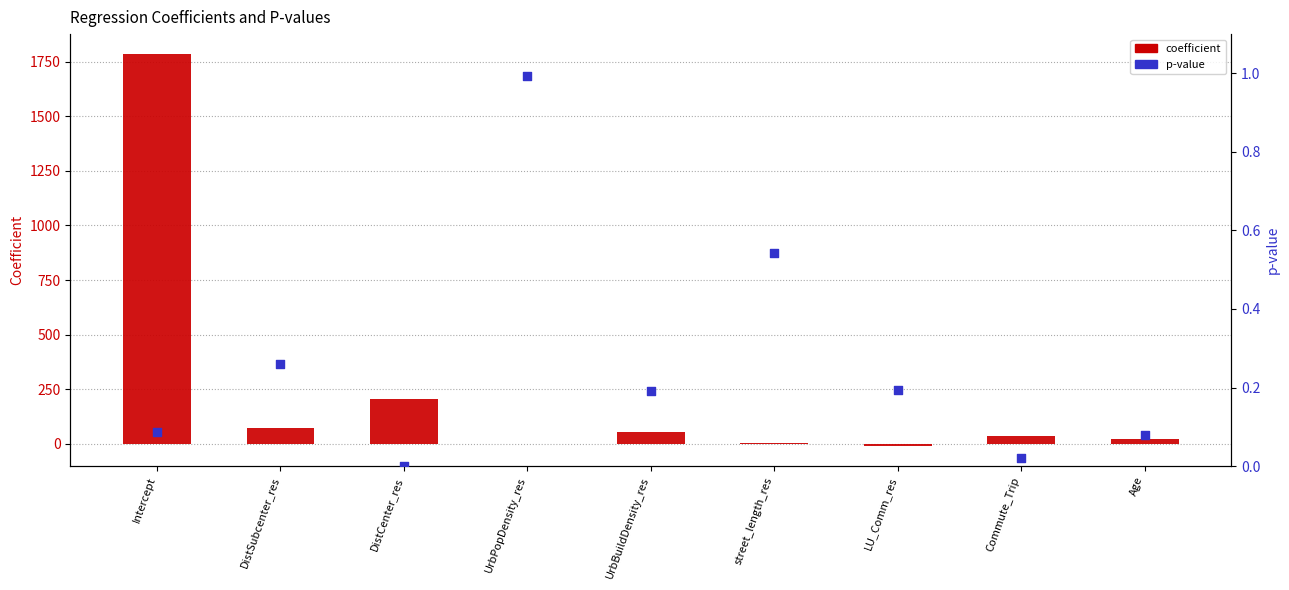

Which series has the largest Y range (max minus min)?

coefficient